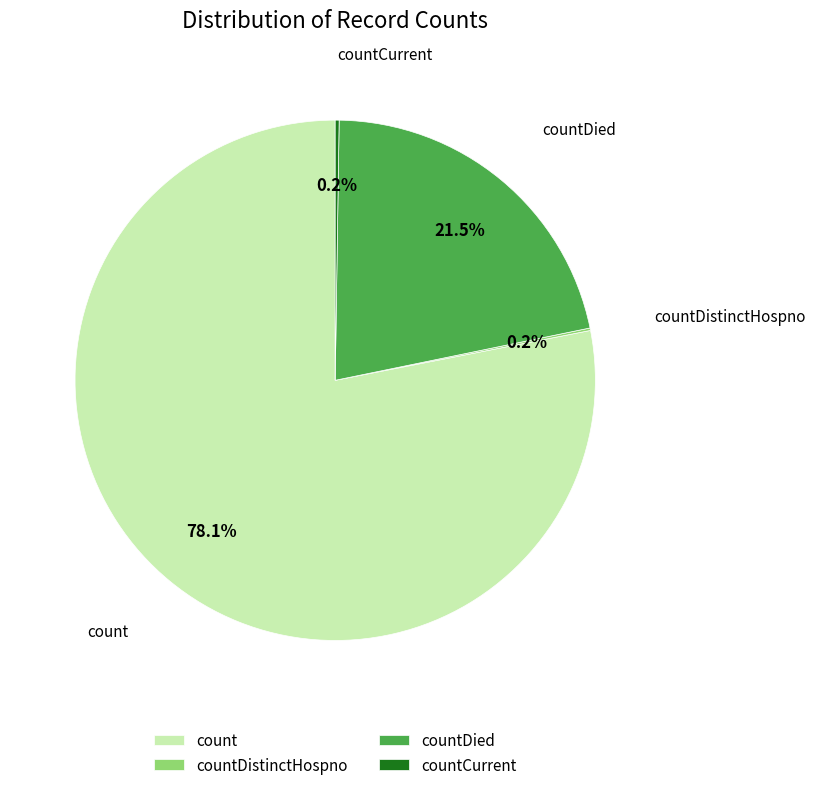

Combined, what portion of the pie is countDied and count?

99.6%